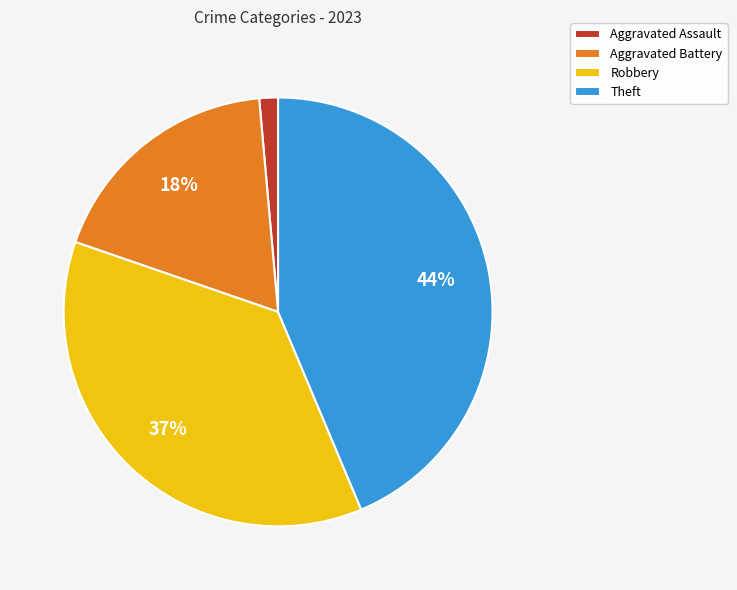

Approximately how many times larger is the value at Theft compared to Aggravated Battery?

2.4